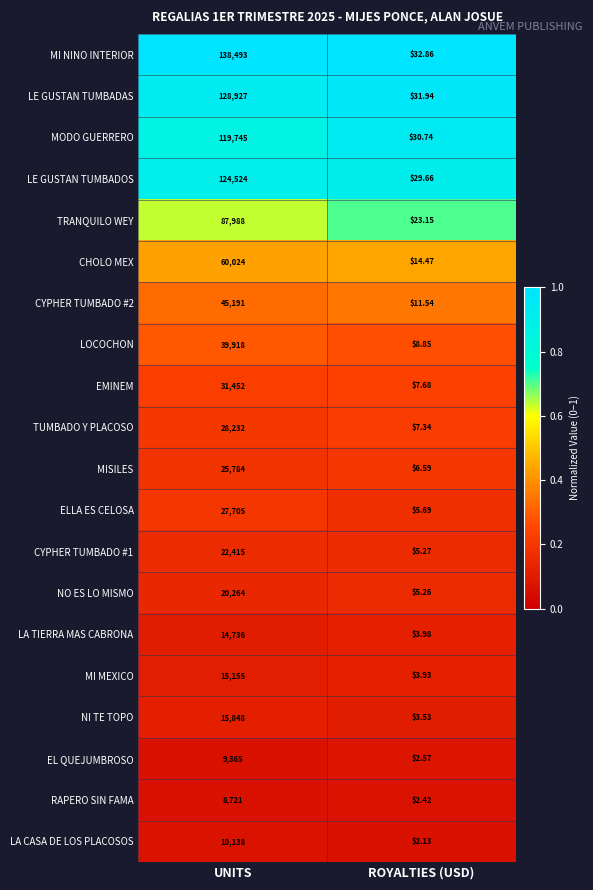

Which label corresponds to the smallest value in the chart?

ROYALTIES (USD)